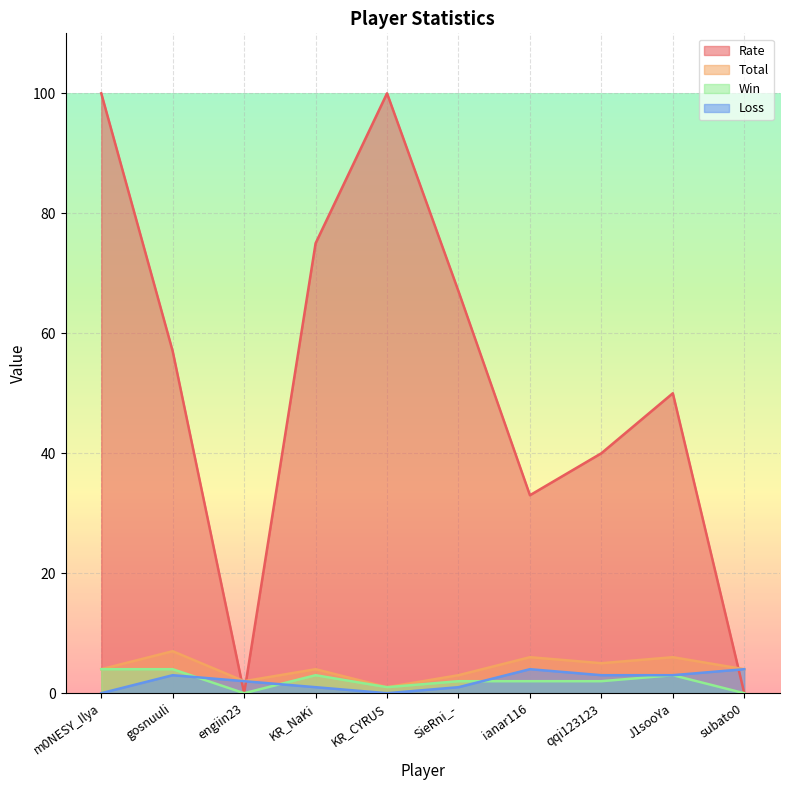

True or false: Total and Win intersect in this chart.

False